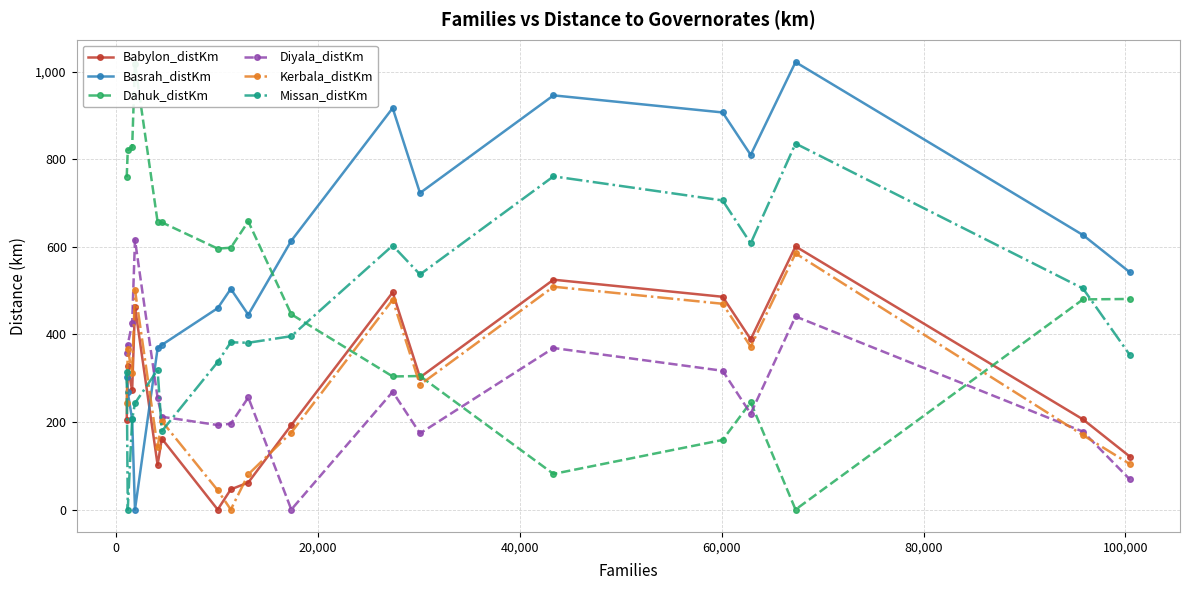

What is the value of the Babylon_distKm point at the 6th from the left?

162.0